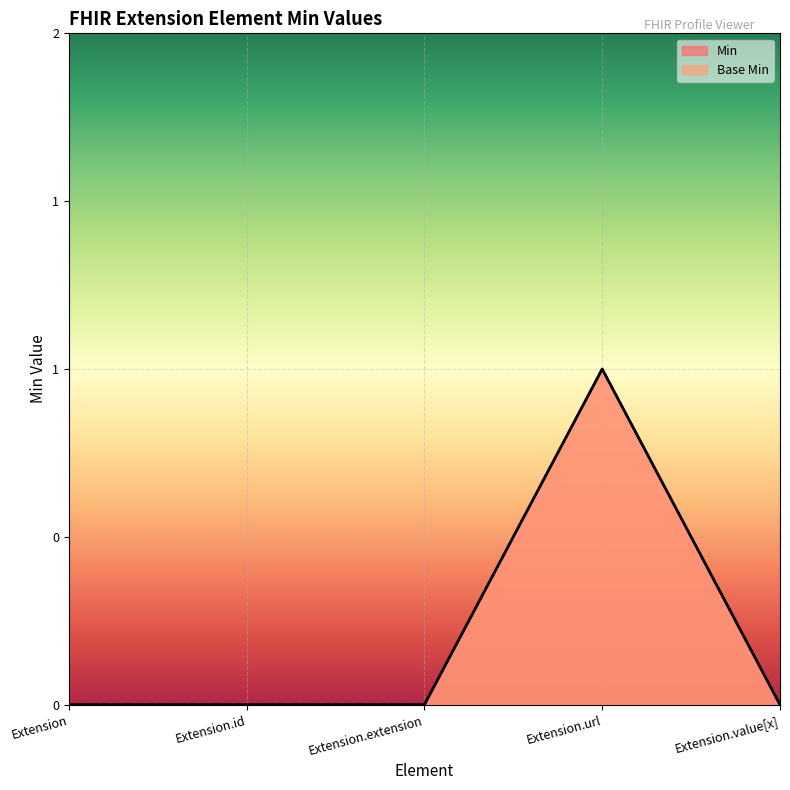

True or false: Base Min has more than 2 interior local peaks.

False